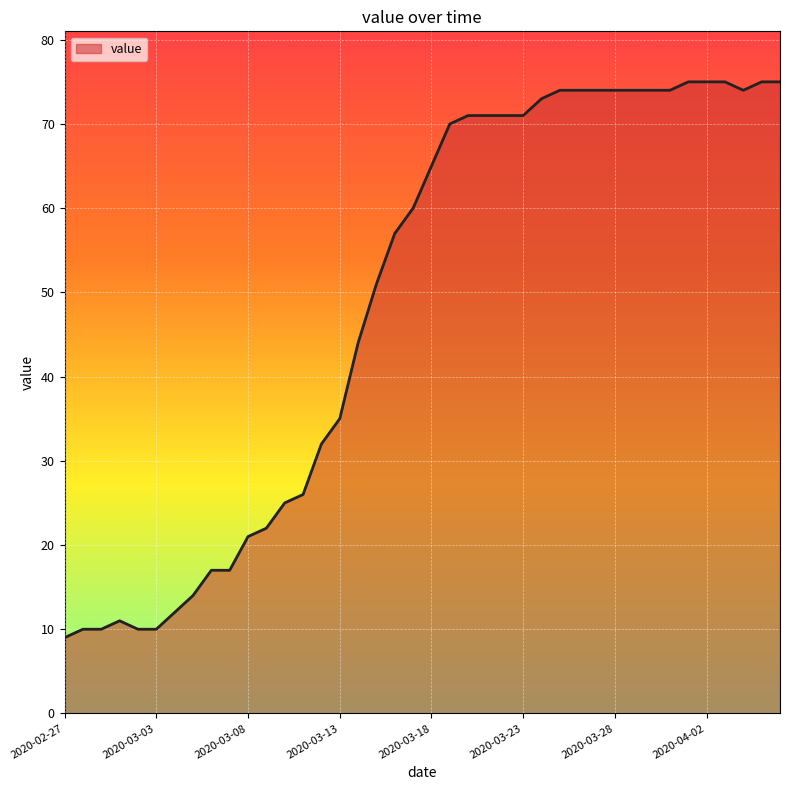

What is the difference between the maximum and minimum values?

66